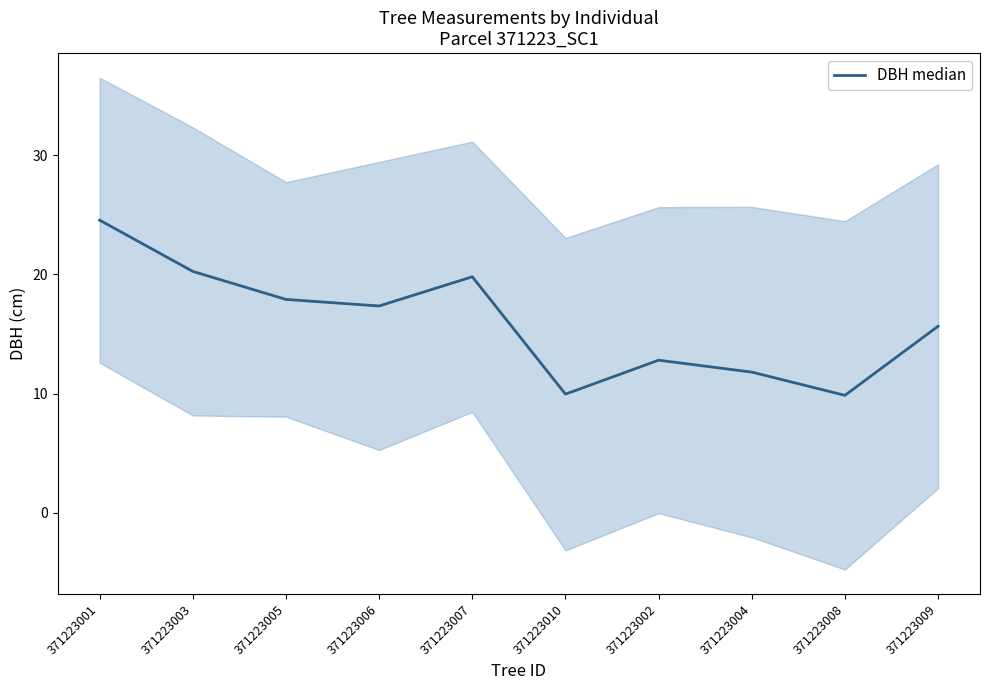

What is the ratio of the value at 371223003 to the value at 371223002?

1.6